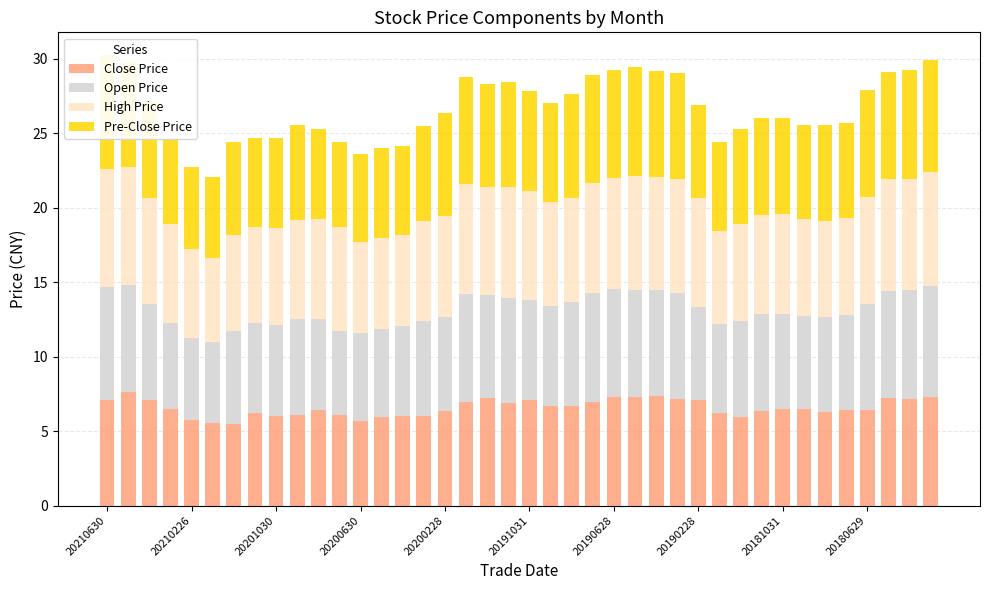

How many bars are there in total?

160